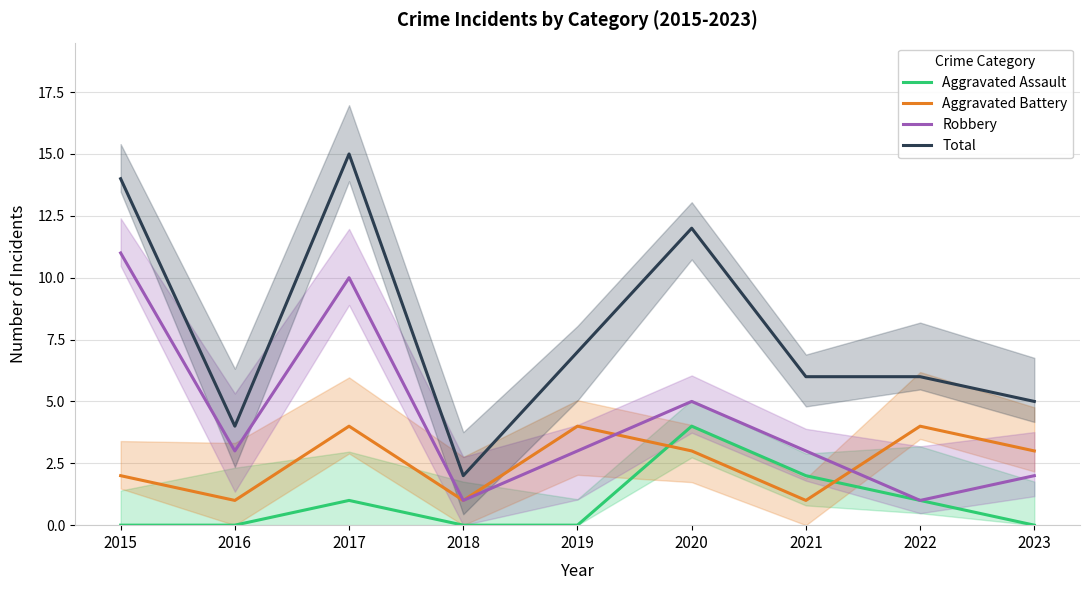

Does the chart display data point markers on the line(s)?

No